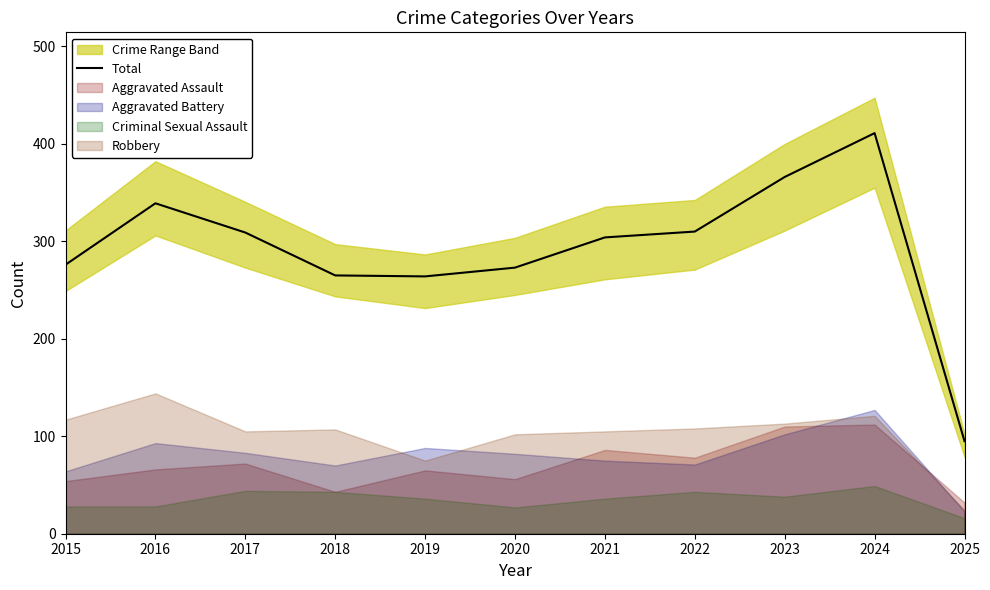

What is the value of the 5th point from the left?

264